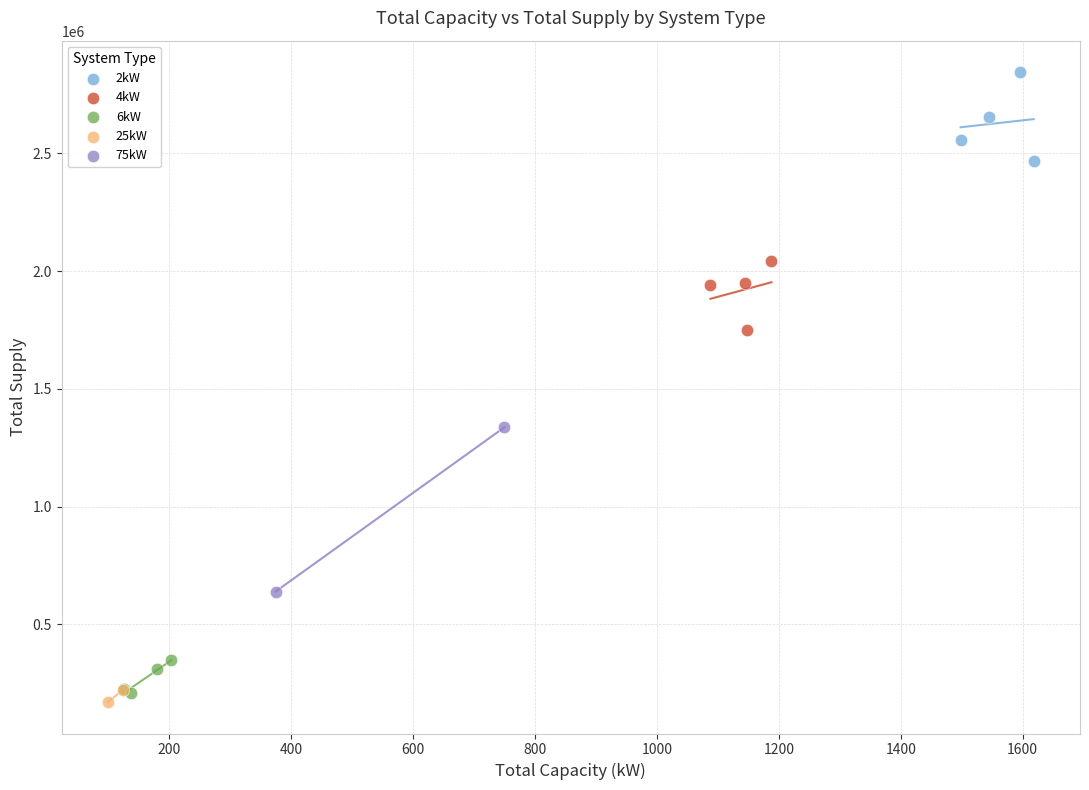

Which series reaches the maximum Y coordinate?

2kW